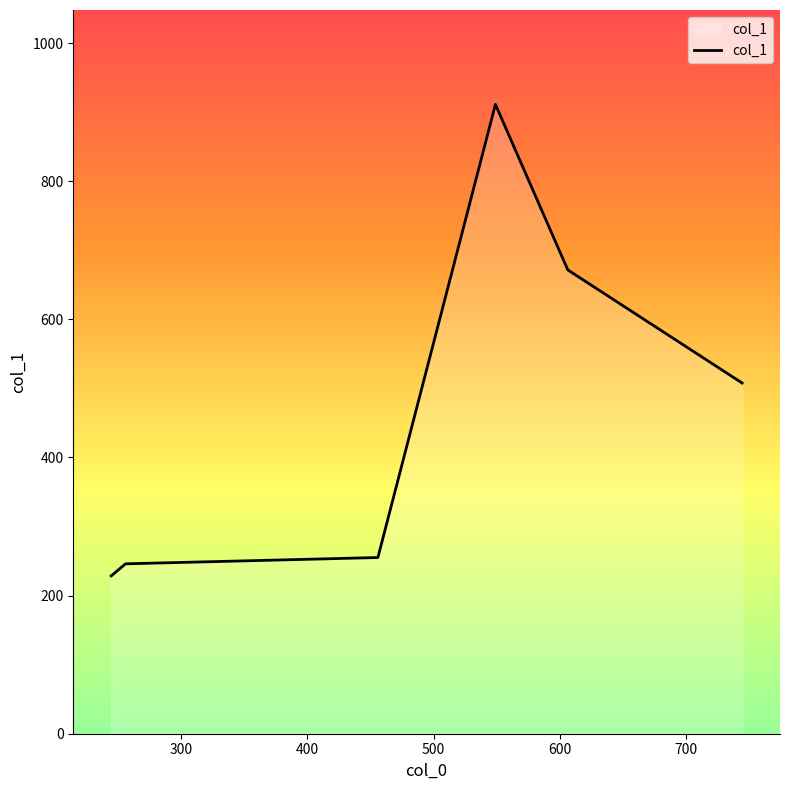

True or false: the data has more than 0 interior local peaks.

True